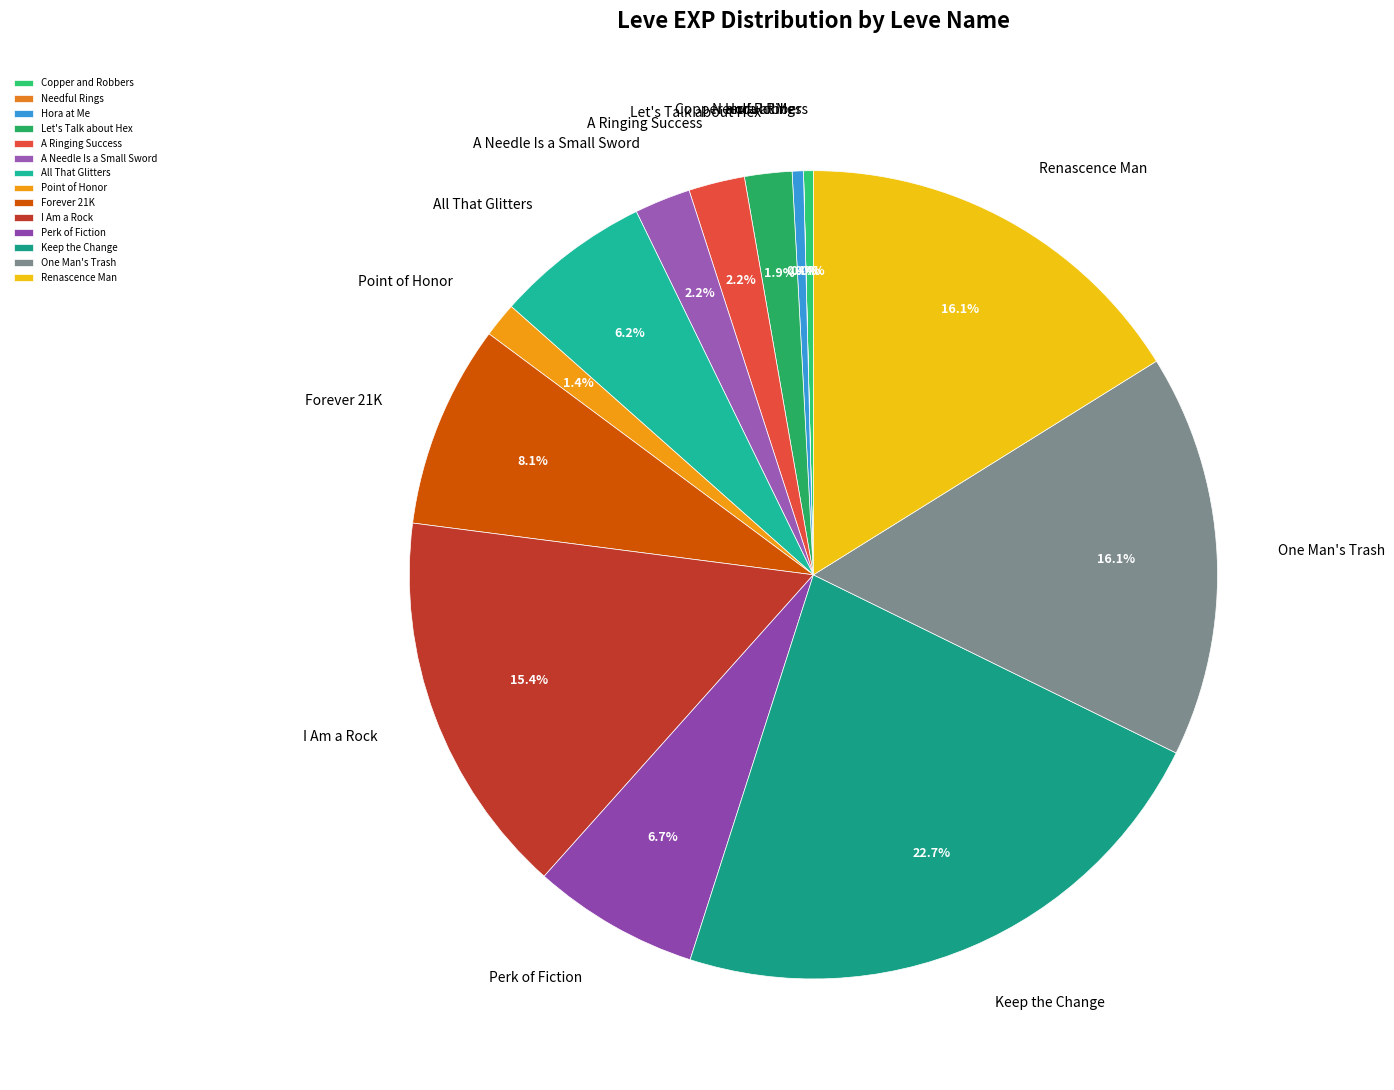

Is there a majority slice in this chart?

No